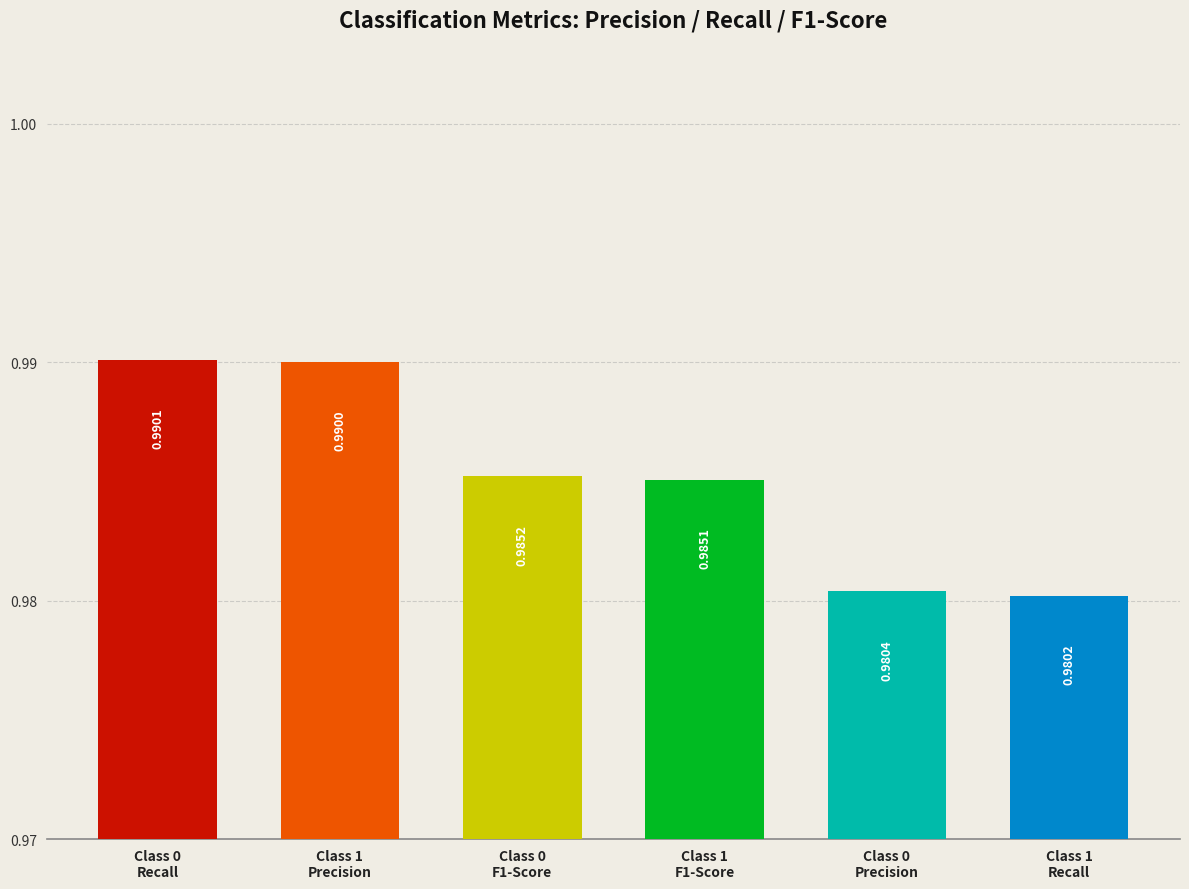

What is the sum of all values?

5.9